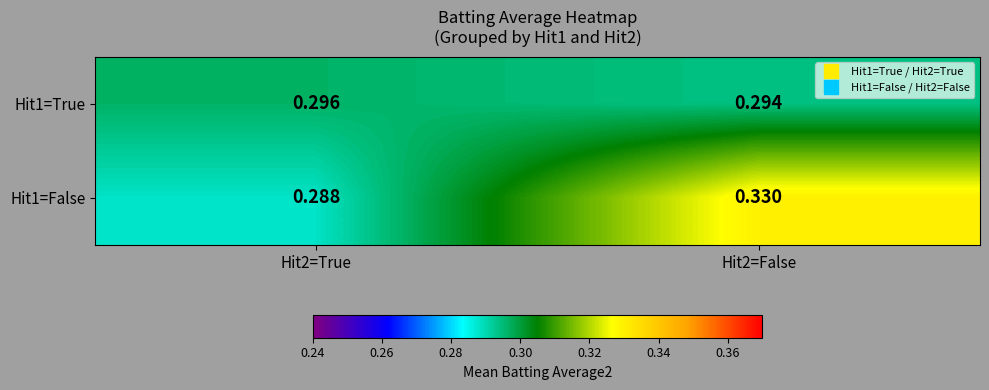

Between Hit2=True and Hit2=False, which series saw the biggest shift?

Hit1=False